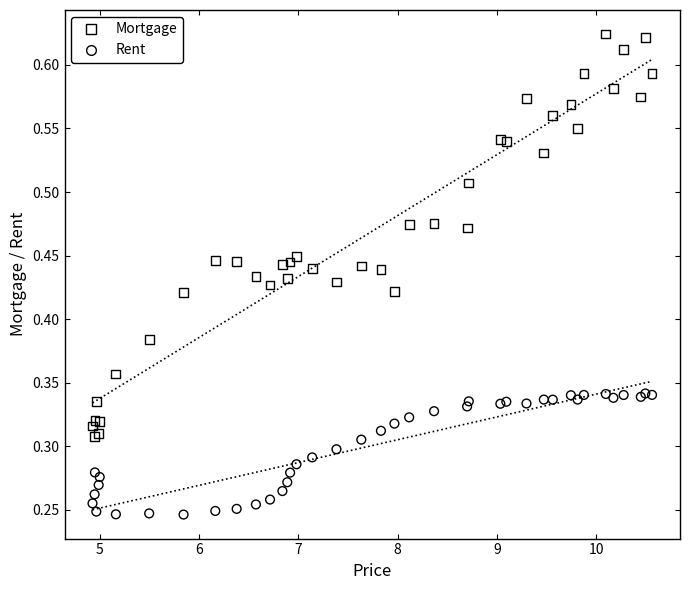

Which series reaches the maximum Y coordinate?

Mortgage